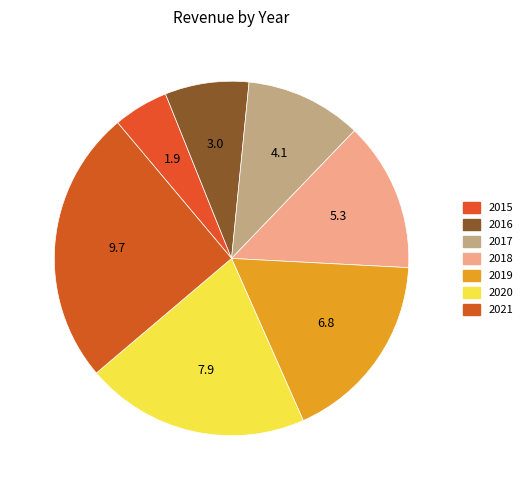

Is 2016 the majority of the pie?

No